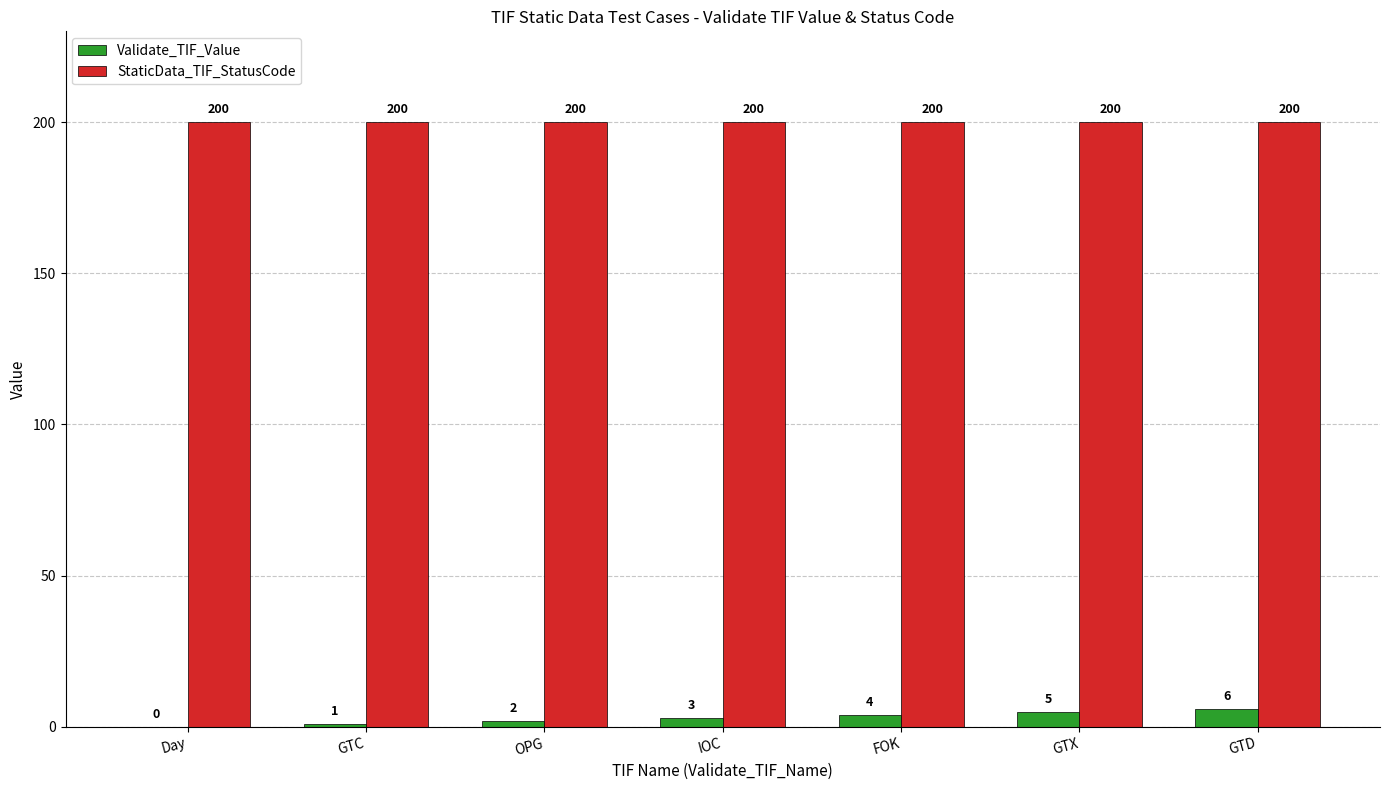

The StaticData_TIF_StatusCode series shows 70 at GTD. True or false?

False